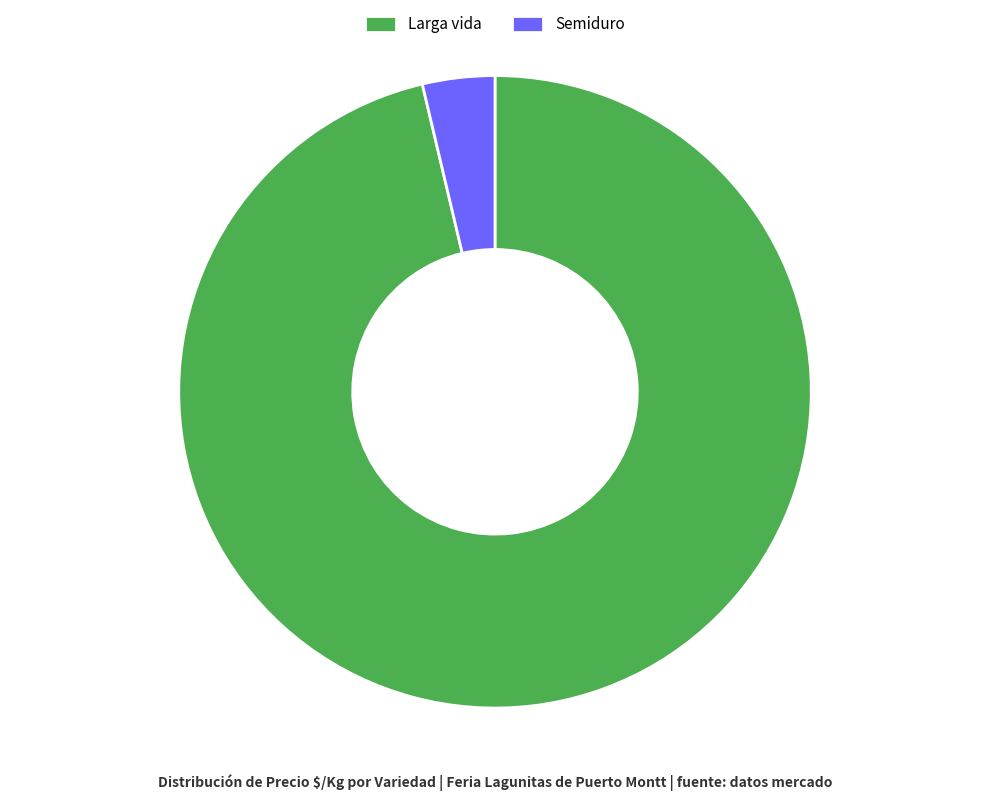

Approximately how many times larger is the value at Semiduro compared to Larga vida?

0.0